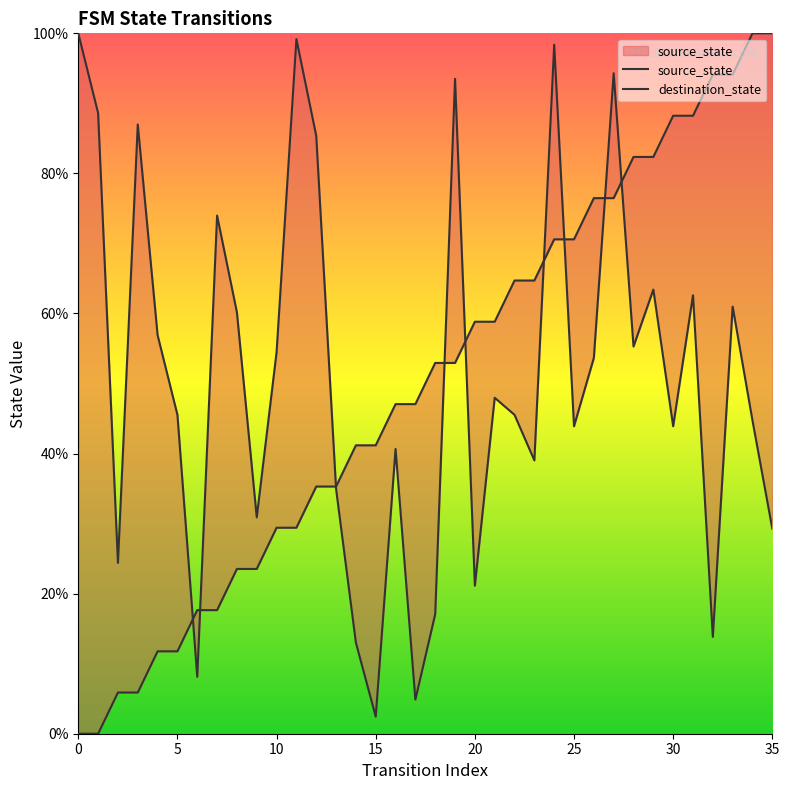

Which series has the widest spread of values?

source_state